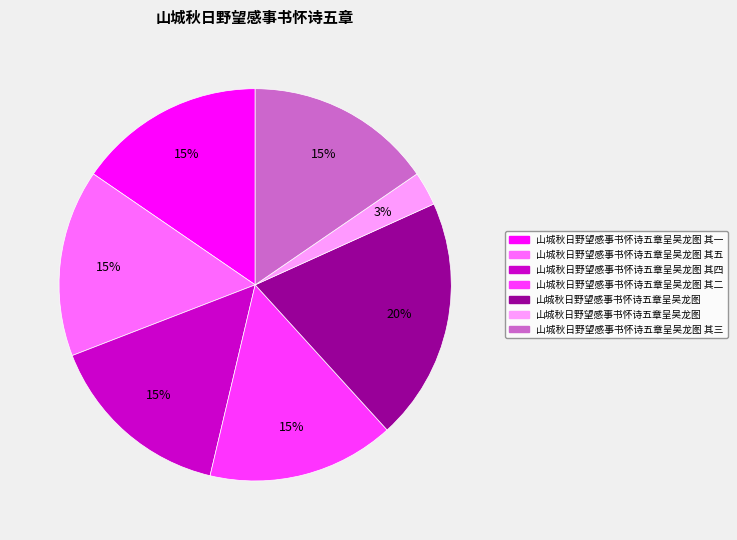

Does any single category account for the majority?

No